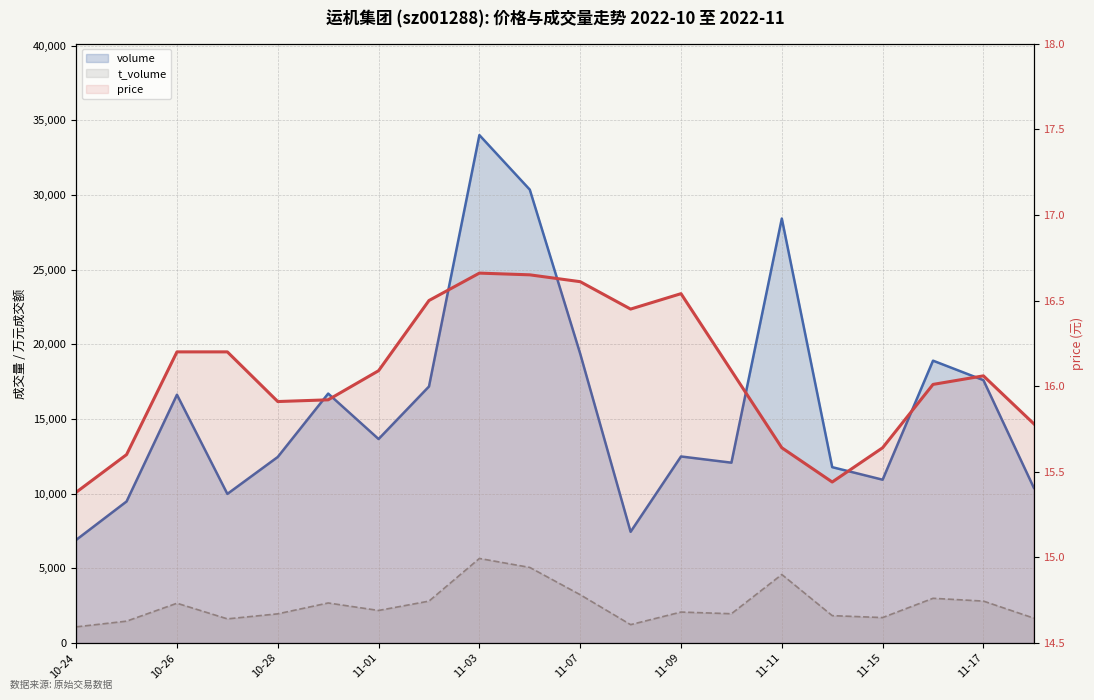

How many interior local peaks does the t_volume series have?

6